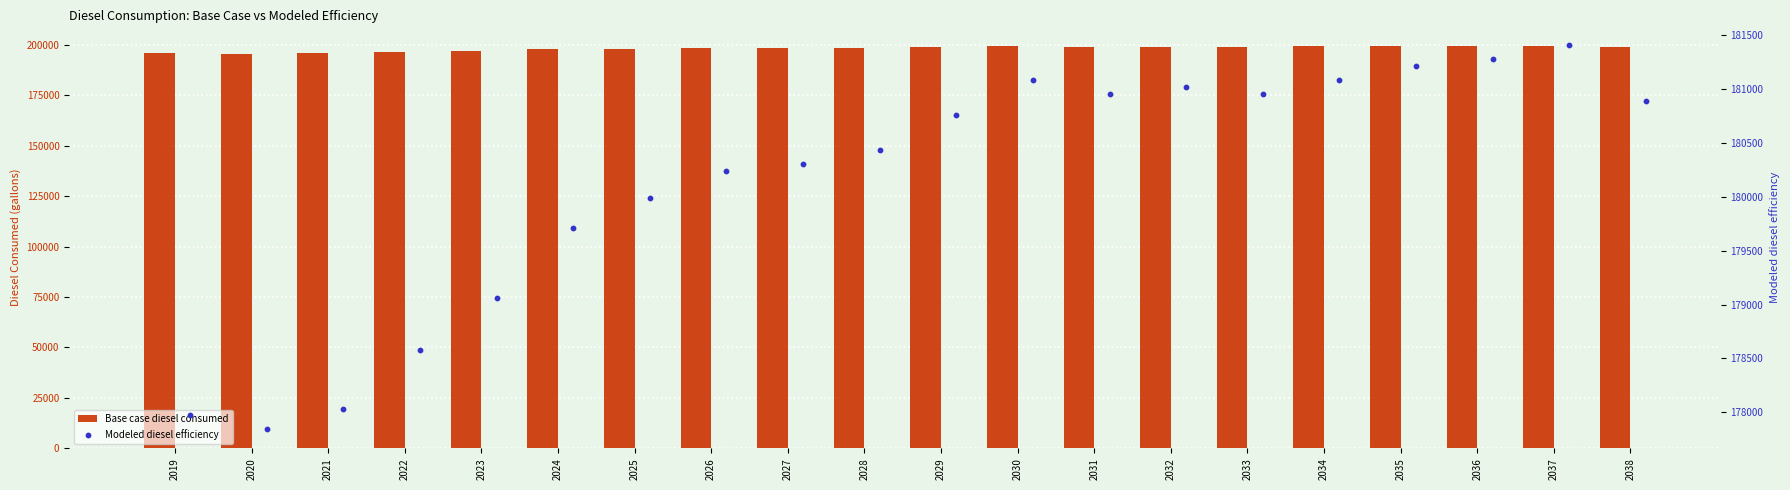

Which series reaches the maximum Y coordinate?

Base case diesel consumed